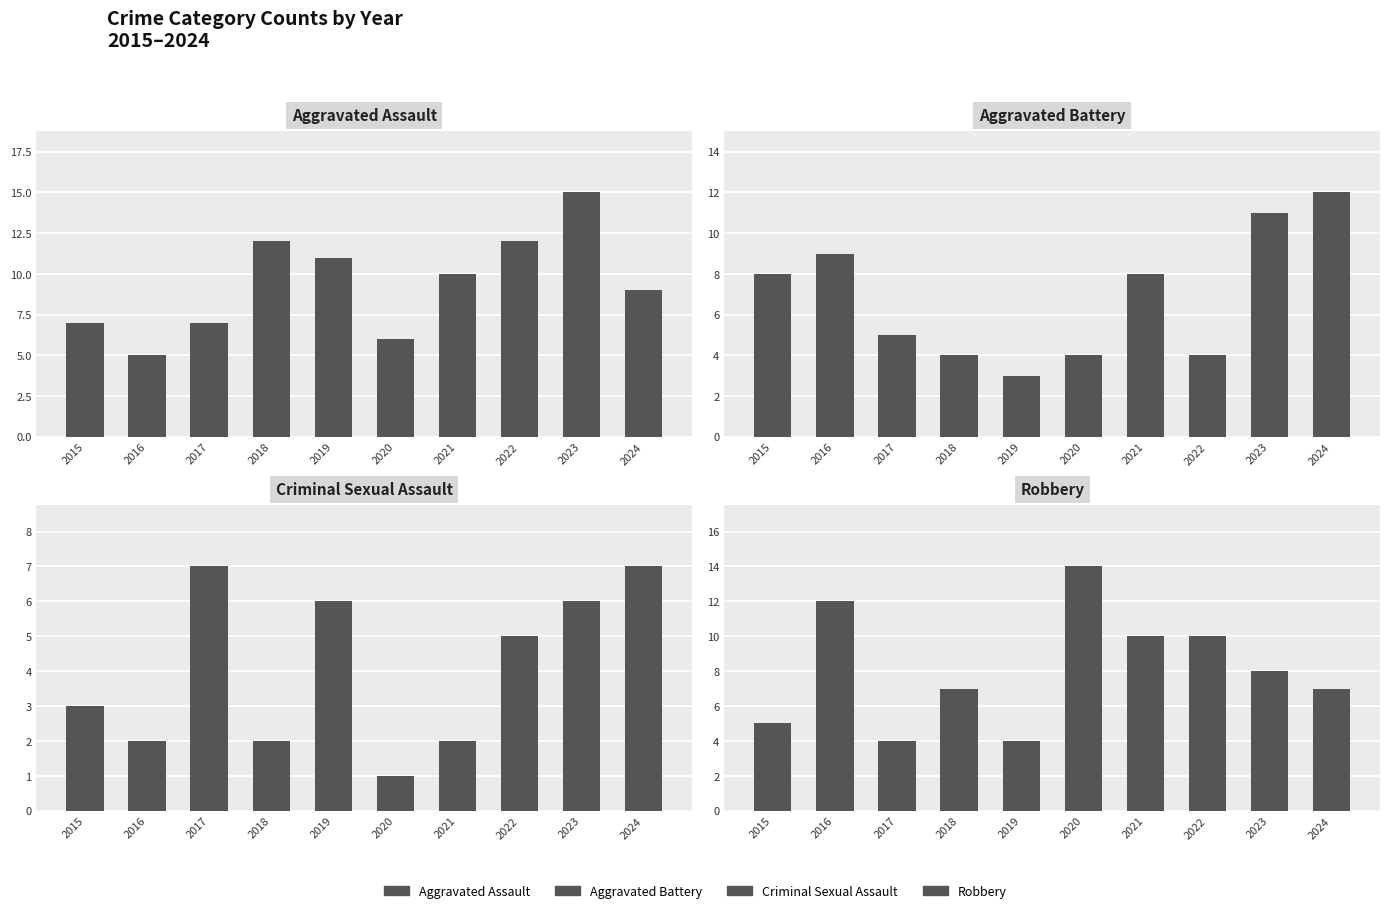

What are all the series names shown in the legend?

Aggravated Assault, Aggravated Battery, Criminal Sexual Assault, Robbery